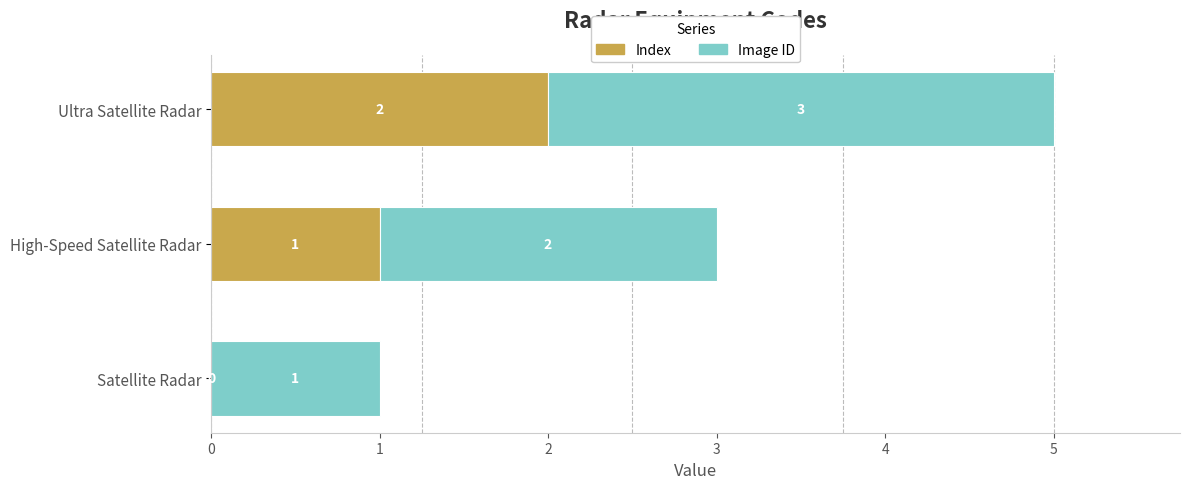

What is the sum of all Index values?

3